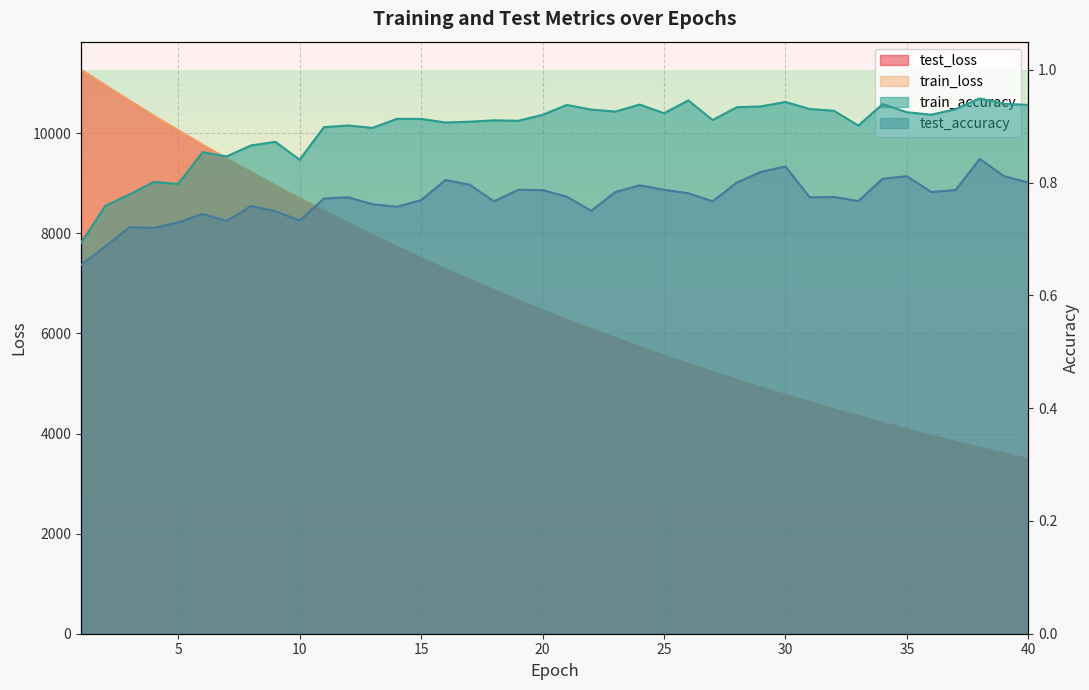

What is the sum of all train_loss values?

268816.7